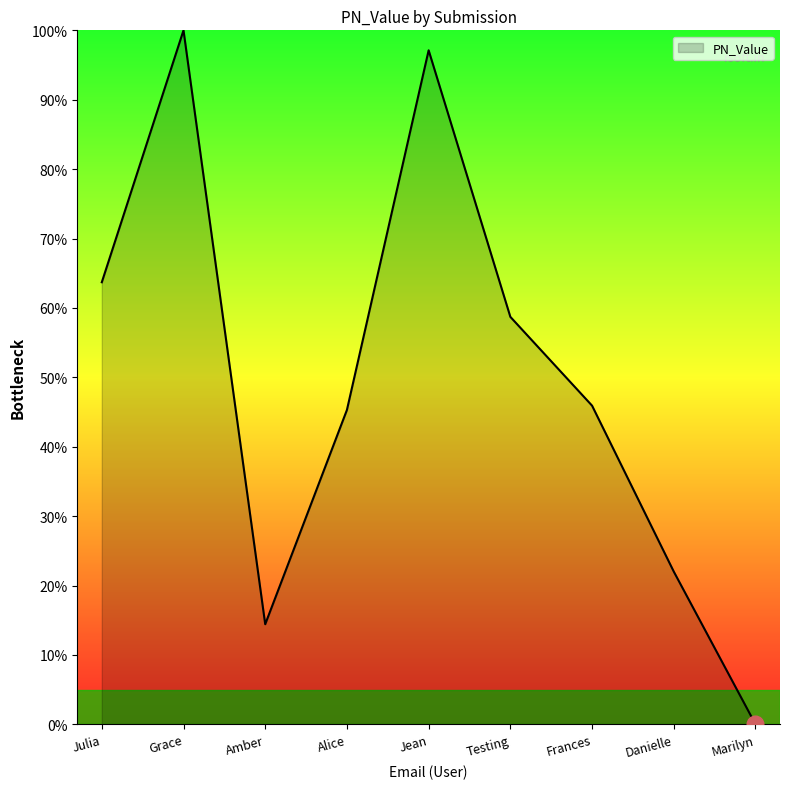

Approximately how many times larger is the value at Julia compared to Frances?

1.4